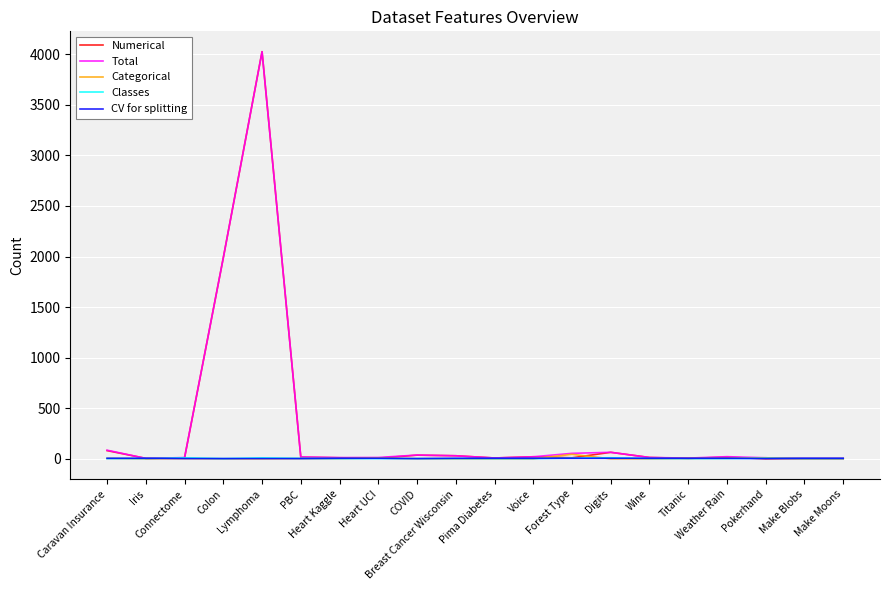

At which category is the sum across all series the highest?

Lymphoma